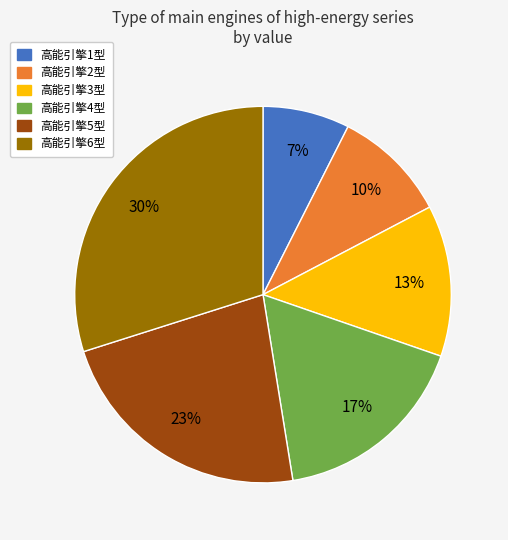

Is there a majority slice in this chart?

No